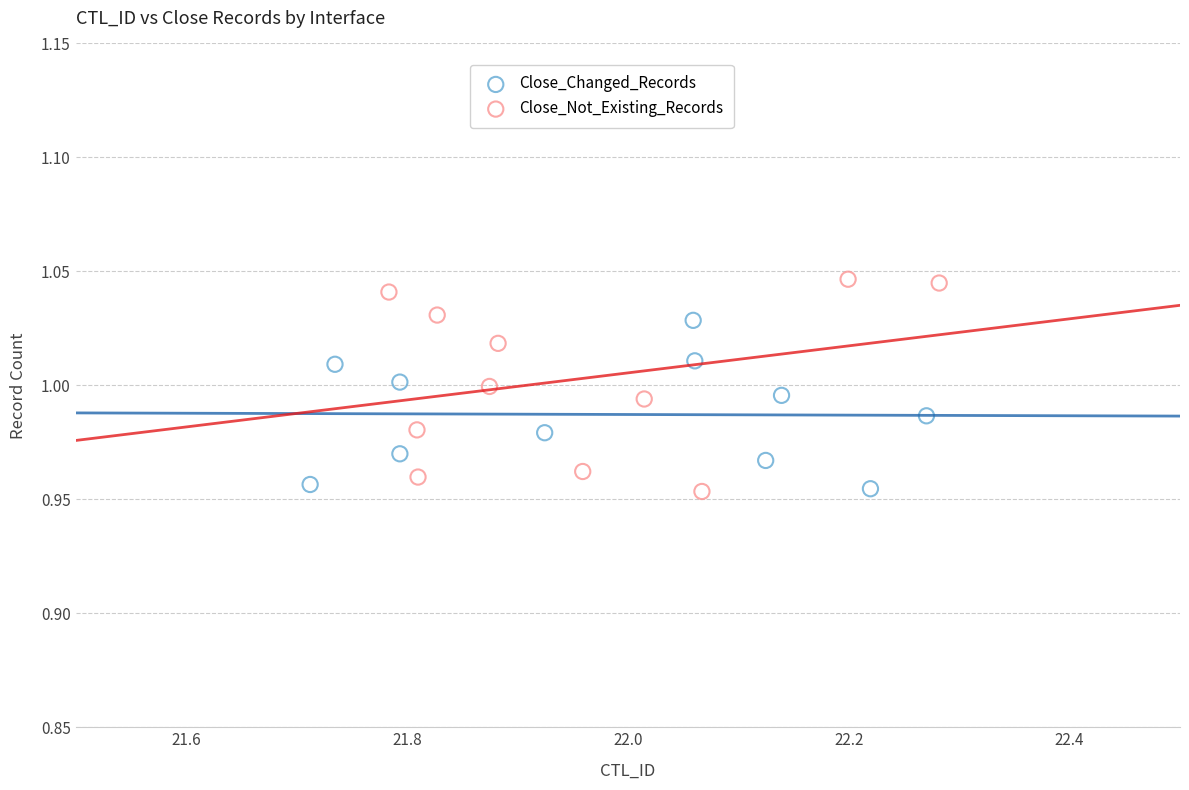

Which series has the largest Y range (max minus min)?

Close_Not_Existing_Records